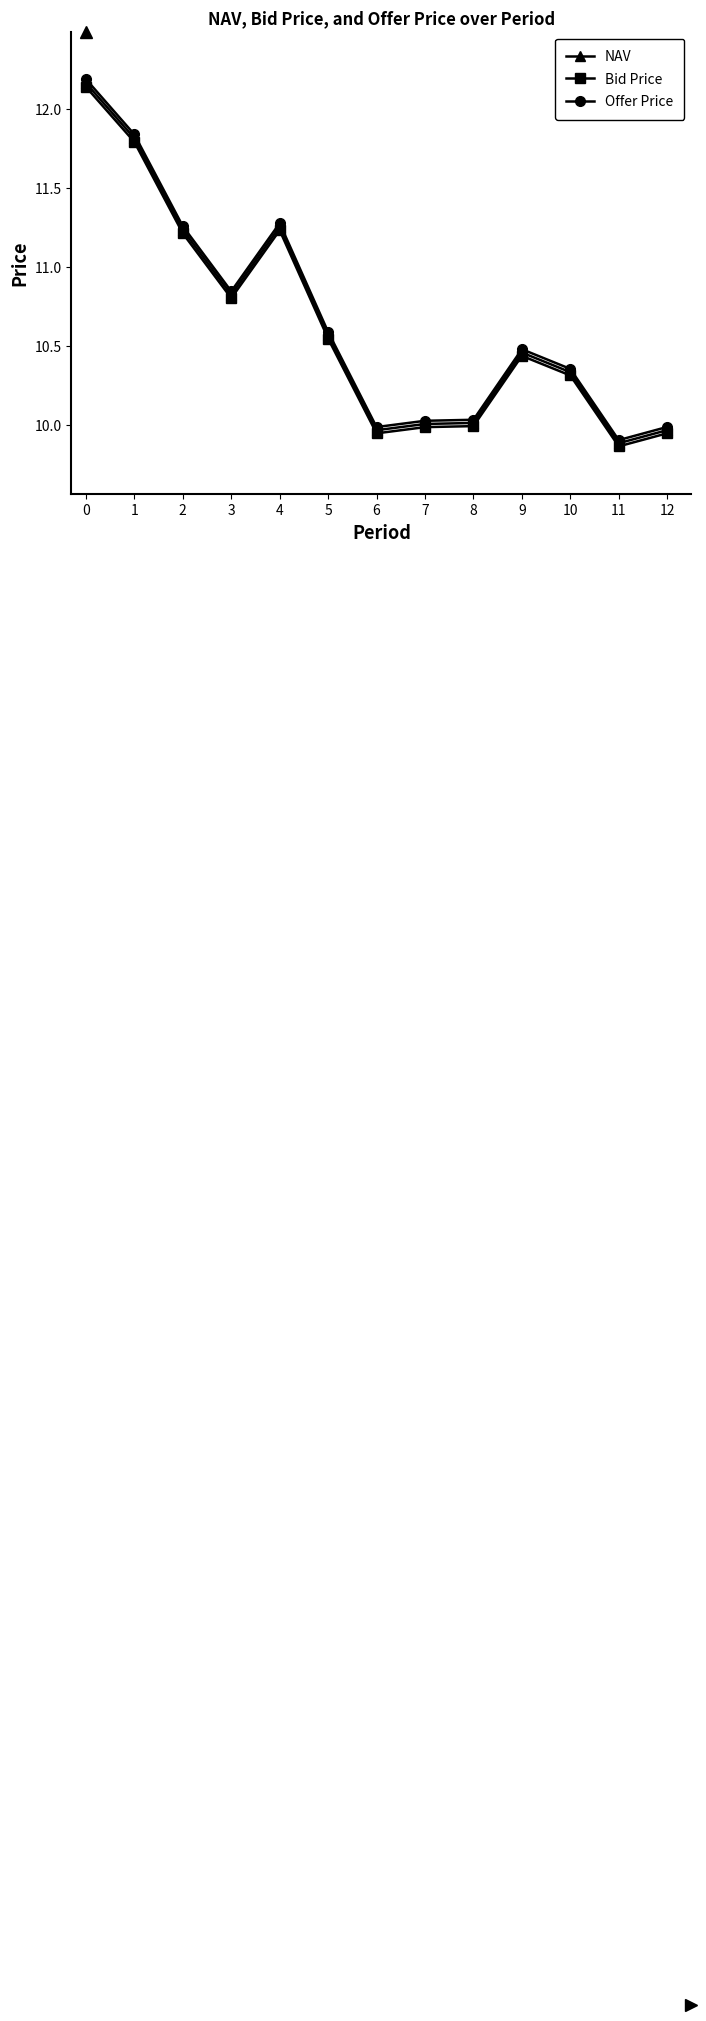

Which category has the lowest value across all series?

11